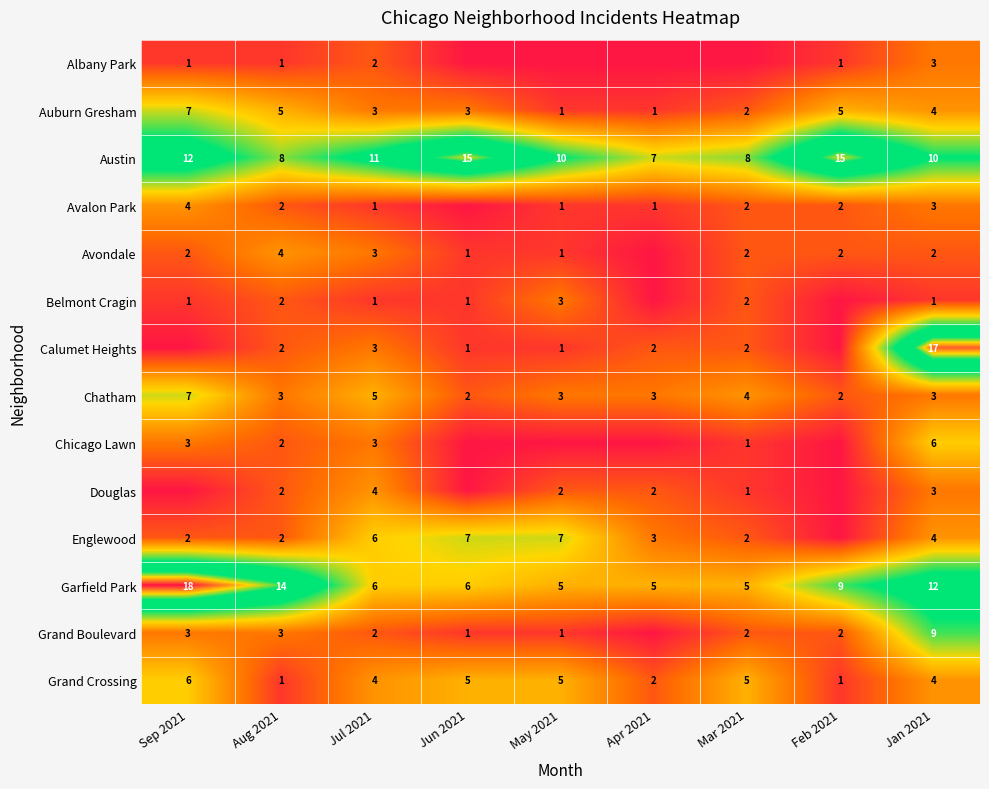

How many data points in Calumet Heights are less than 2?

4